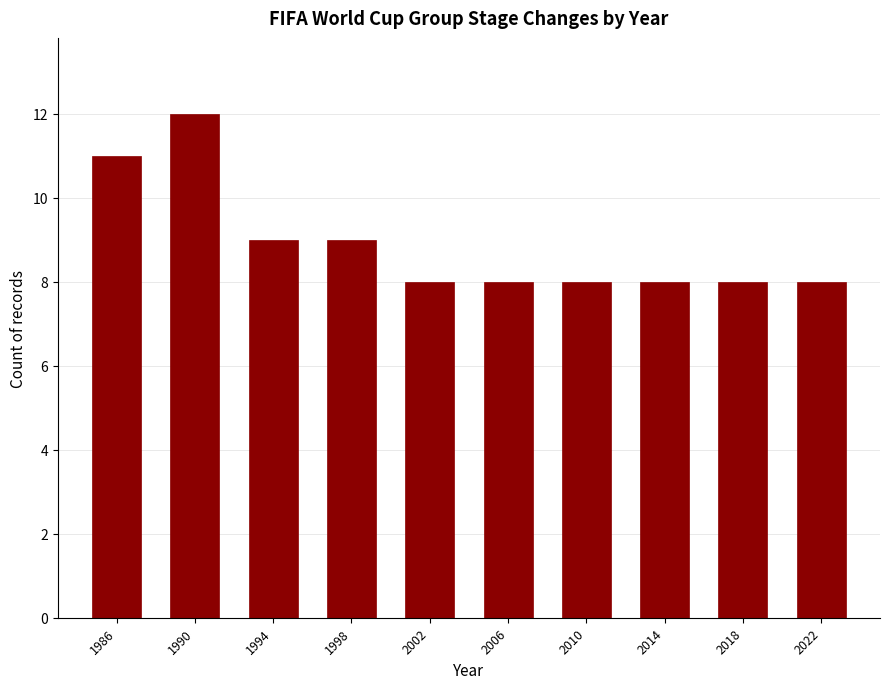

Reading right to left, extract all data points from this chart.

2022=8	2018=8	2014=8	2010=8	2006=8	2002=8	1998=9	1994=9	1990=12	1986=11